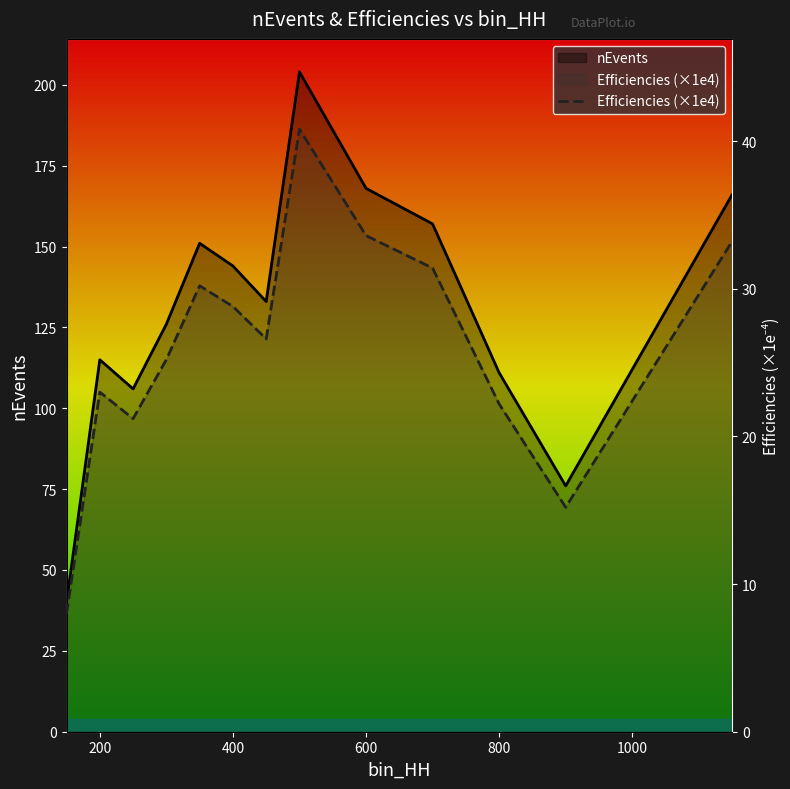

True or false: there are more than 2 points higher than both neighbors.

True